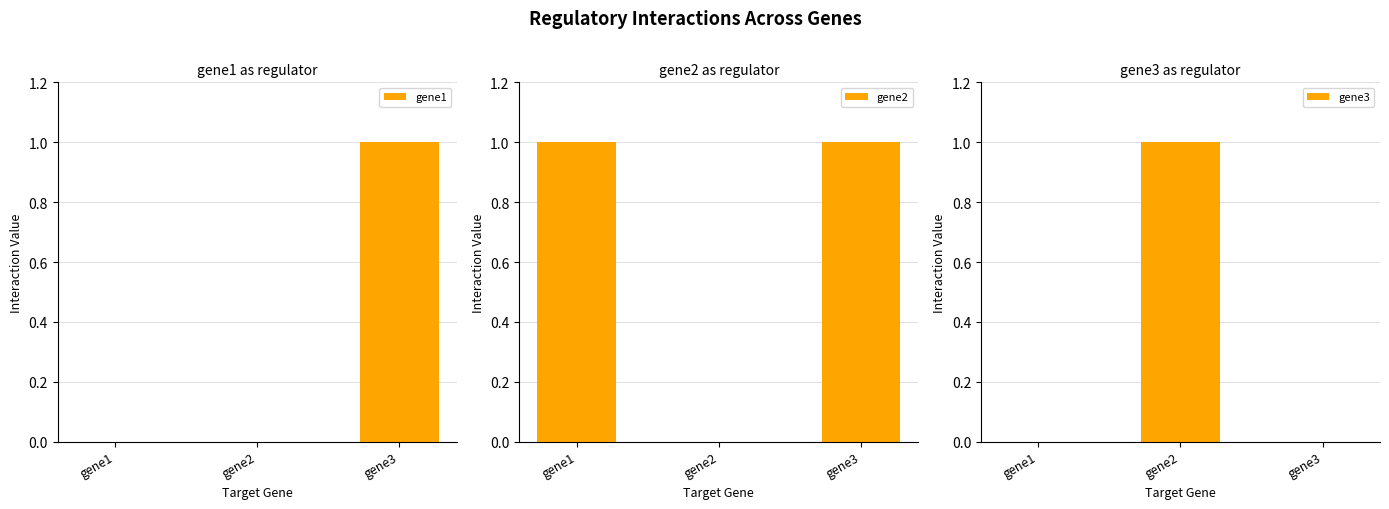

Which series has the largest total across all categories?

gene2